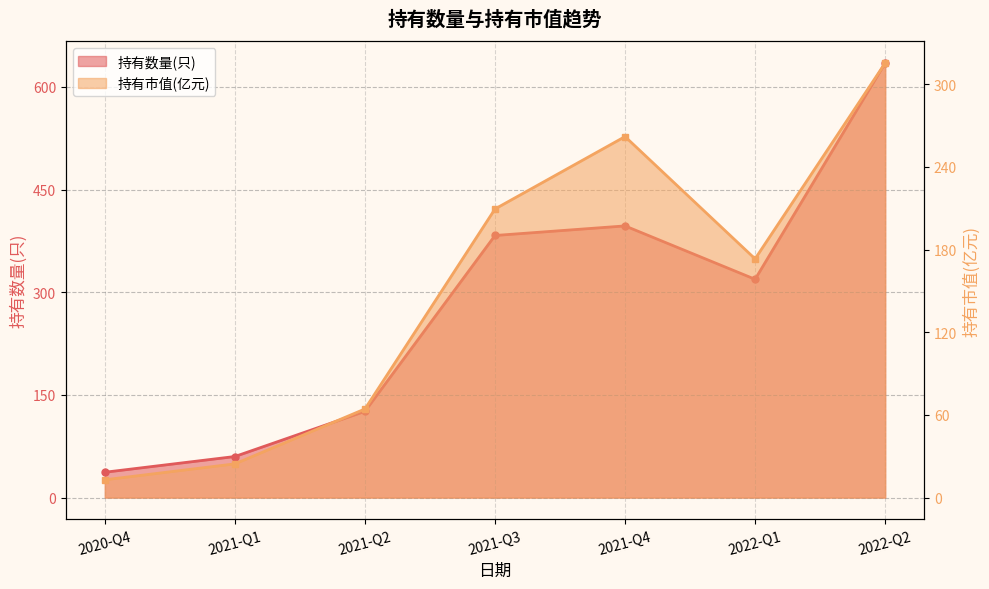

Which series has the largest total across all categories?

持有数量(只)